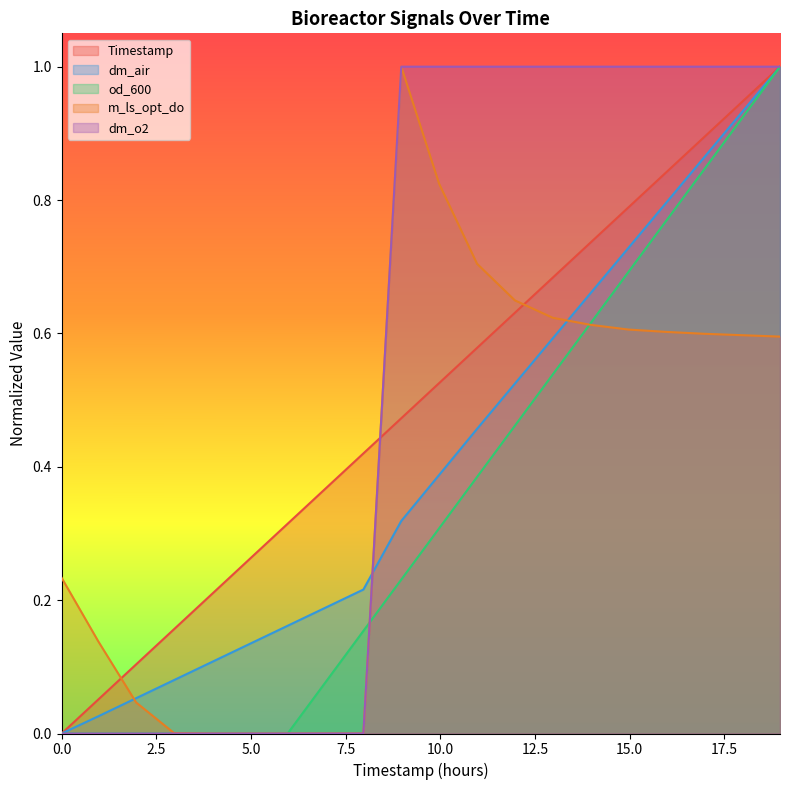

Rank the series at 9.966666666666667 from highest to lowest value.

dm_o2, m_ls_opt_do, Timestamp, dm_air, od_600